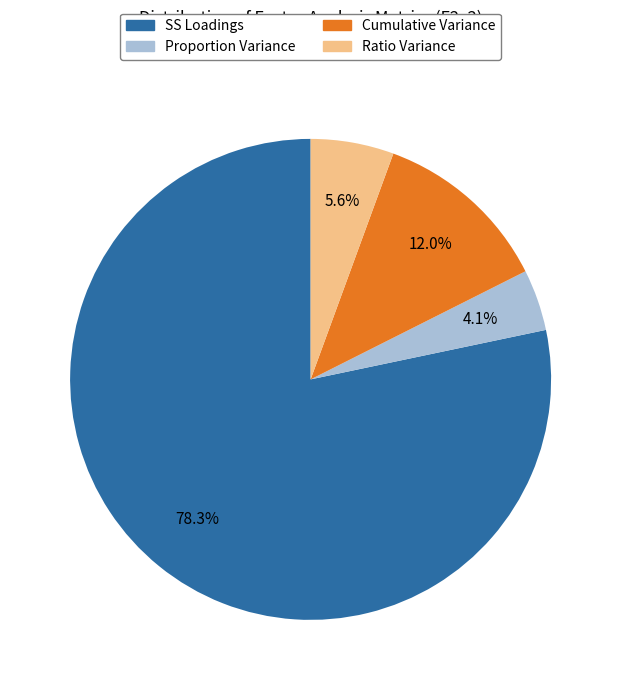

The Cumulative Variance slice represents 19% of the pie. True or false?

False